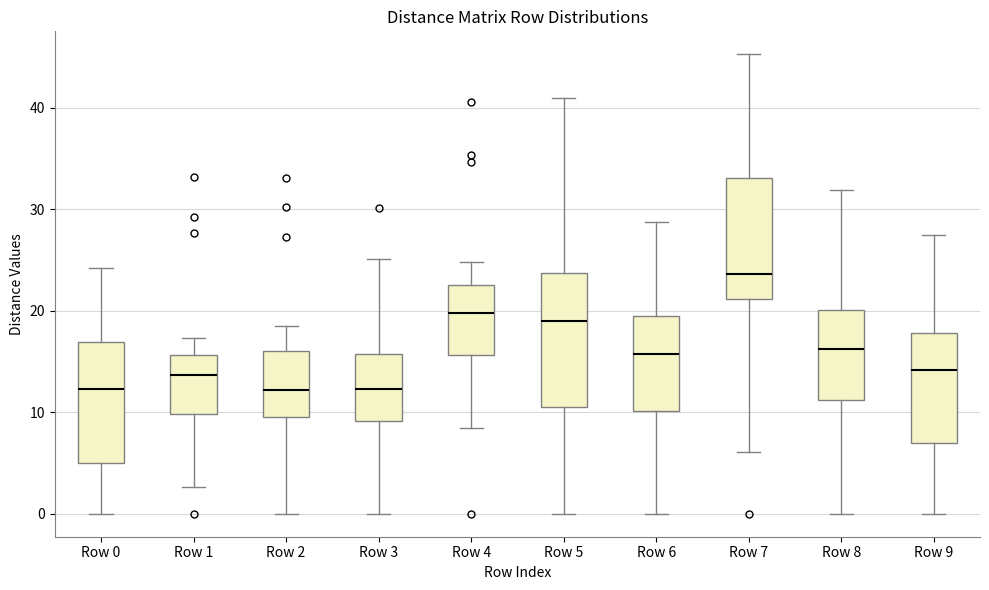

Where does the lower whisker of the box for Row 5 end on the y-axis? The values are not printed on the chart, so give them approximately, as read against the axis.

0